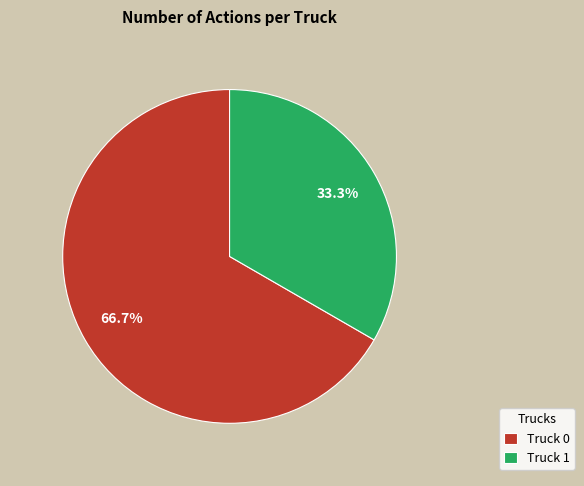

Combined, what portion of the pie is Truck 1 and Truck 0?

100.0%